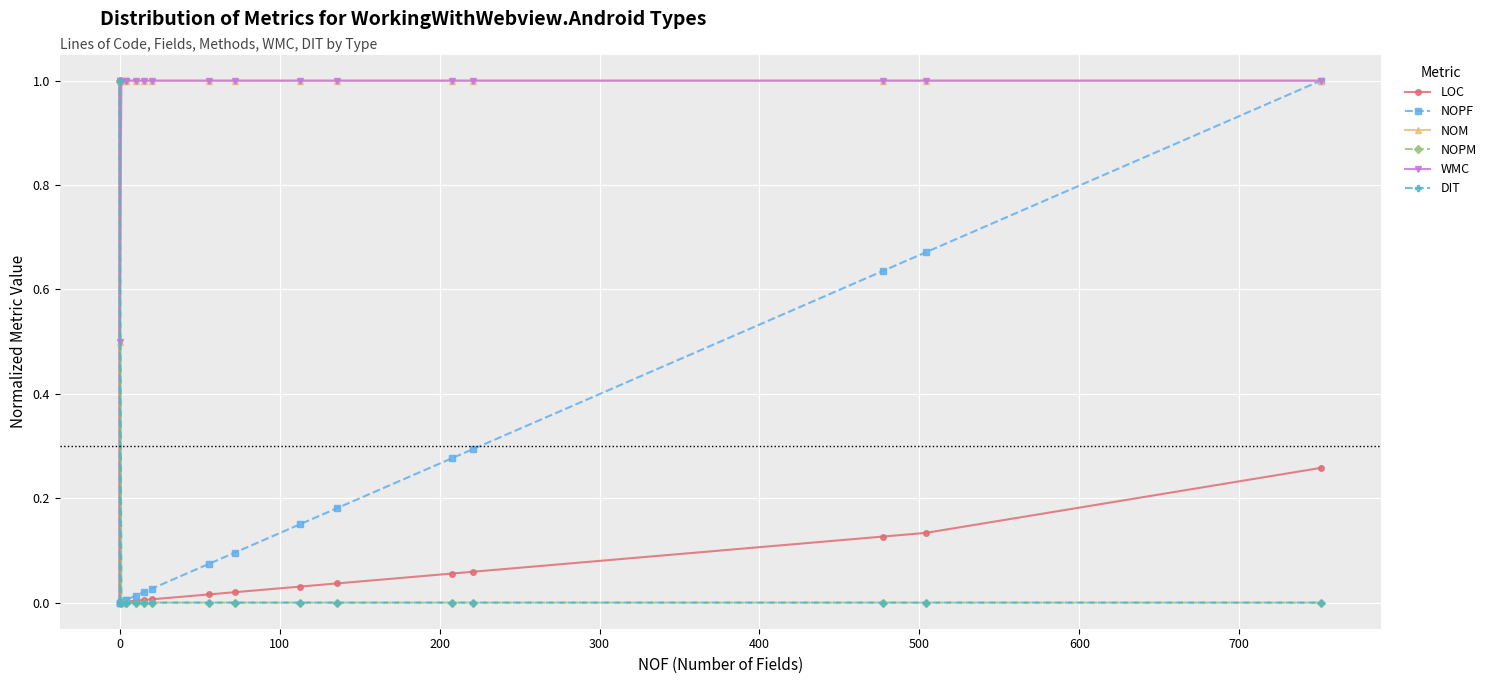

What are all the series names shown in the legend?

LOC, NOPF, NOM, NOPM, WMC, DIT